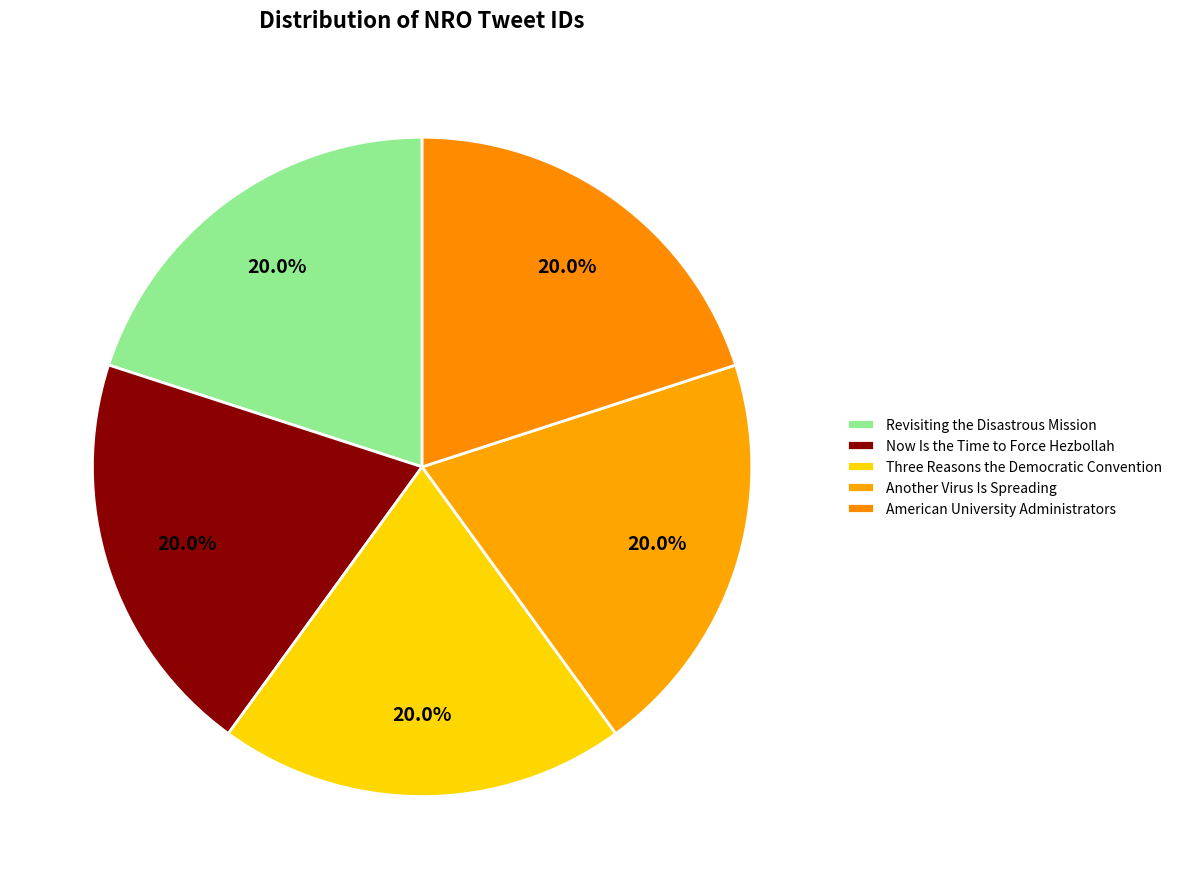

How many slices are in this pie chart?

5